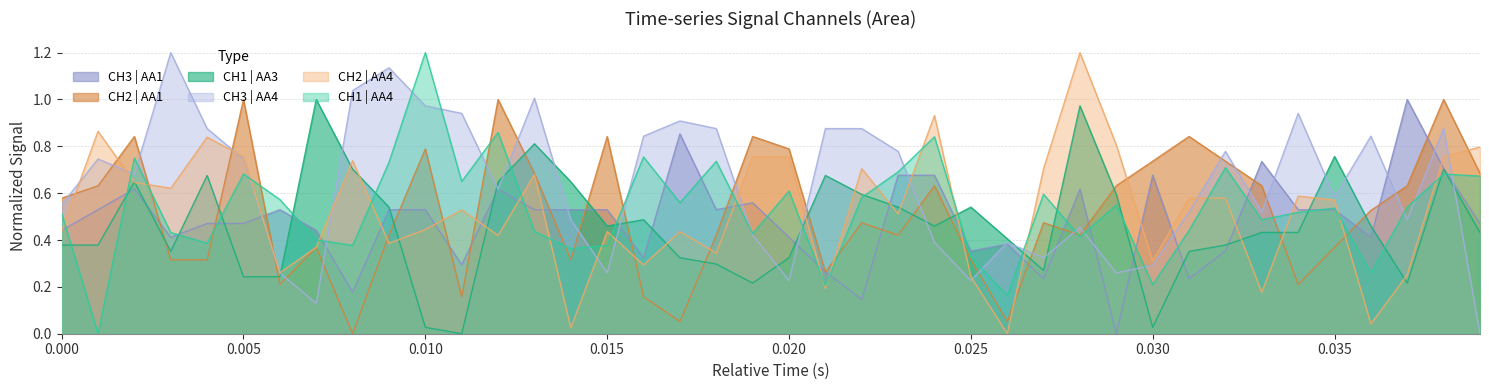

What is the maximum value shown in the chart?

1.2